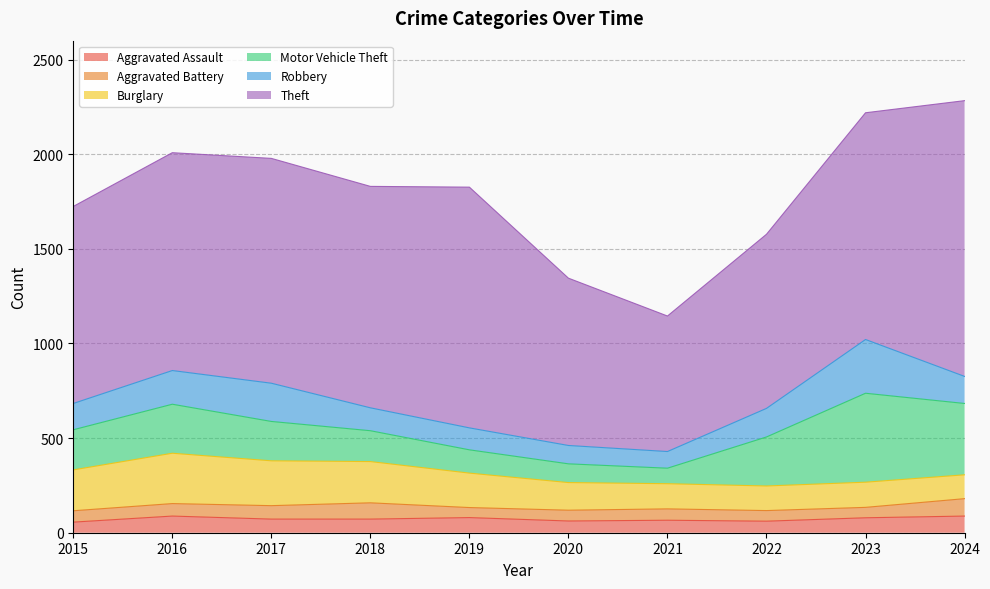

Reading left to right, list all the values displayed in this chart.

Aggravated Assault: 2015=56	2016=88	2017=72	2018=72	2019=80	2020=62	2021=66	2022=61	2023=79	2024=88
Aggravated Battery: 2015=60	2016=66	2017=71	2018=86	2019=53	2020=57	2021=60	2022=56	2023=55	2024=92
Burglary: 2015=216	2016=266	2017=237	2018=218	2019=182	2020=146	2021=133	2022=130	2023=133	2024=126
Motor Vehicle Theft: 2015=212	2016=259	2017=208	2018=163	2019=123	2020=99	2021=82	2022=259	2023=470	2024=377
Robbery: 2015=139	2016=178	2017=202	2018=121	2019=116	2020=97	2021=88	2022=151	2023=284	2024=143
Theft: 2015=1041	2016=1151	2017=1188	2018=1170	2019=1272	2020=884	2021=716	2022=920	2023=1198	2024=1457